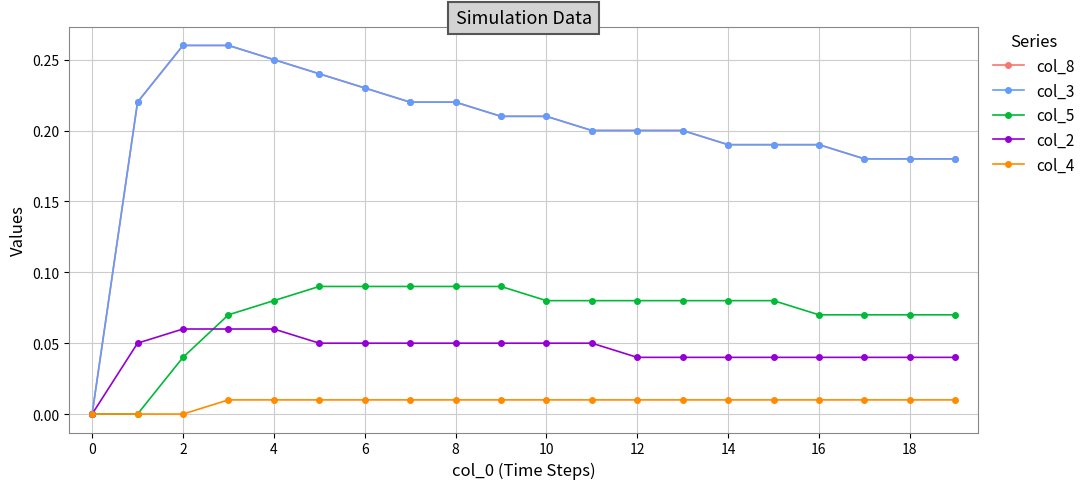

How many values in col_4 are above zero?

17